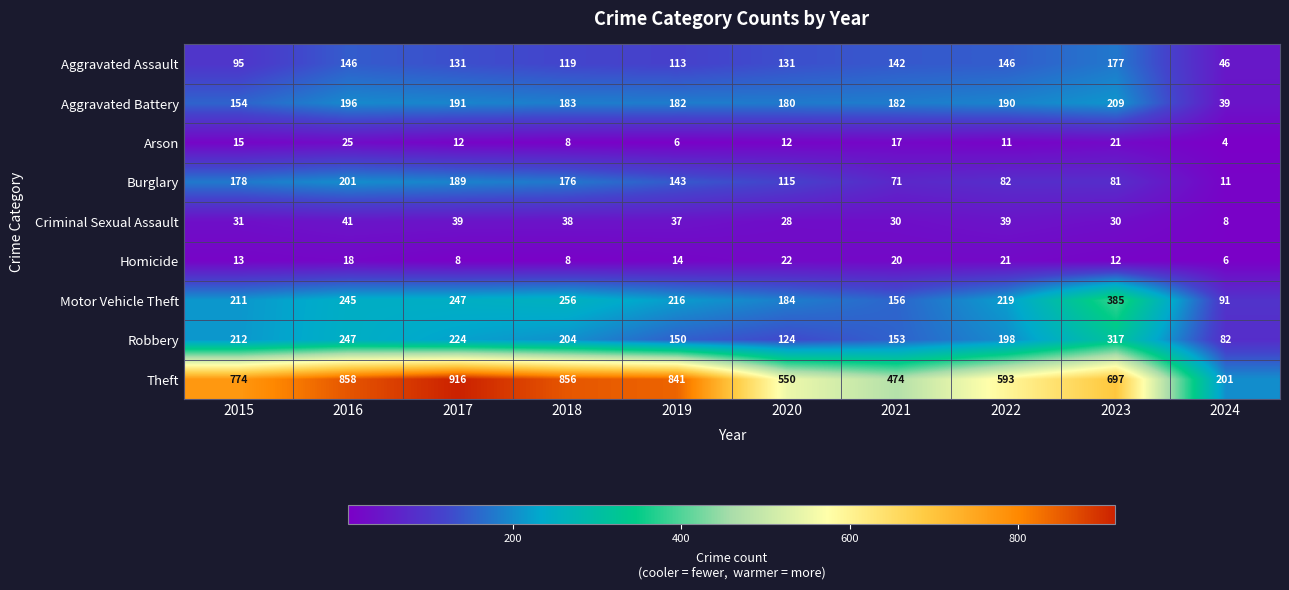

True or false: Robbery has a value of 317 at 2023.

True